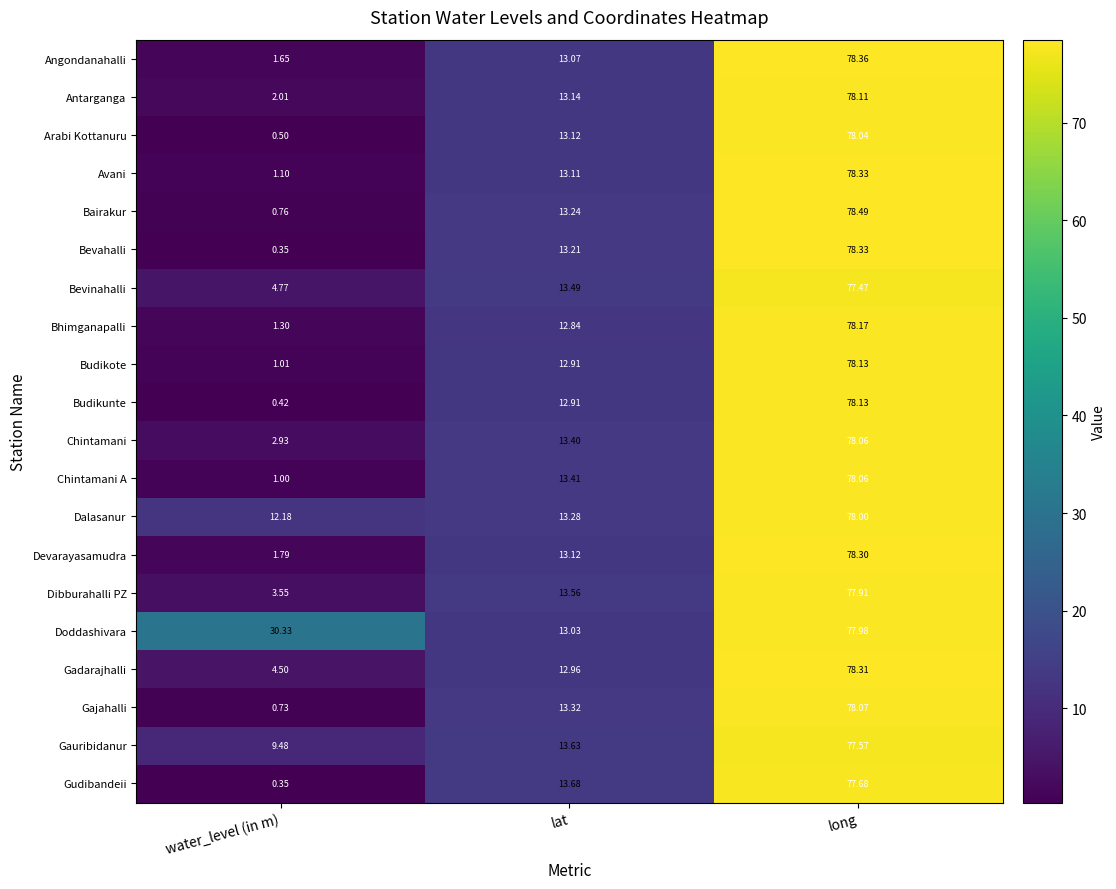

Which series has the largest total across all categories?

Doddashivara